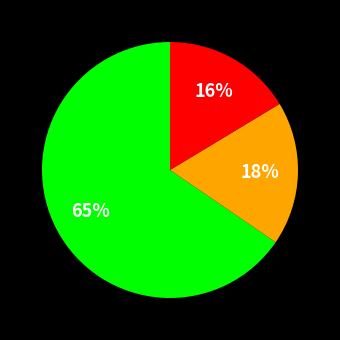

To the nearest percent, what is the difference between the largest and smallest slice percentages?

49%